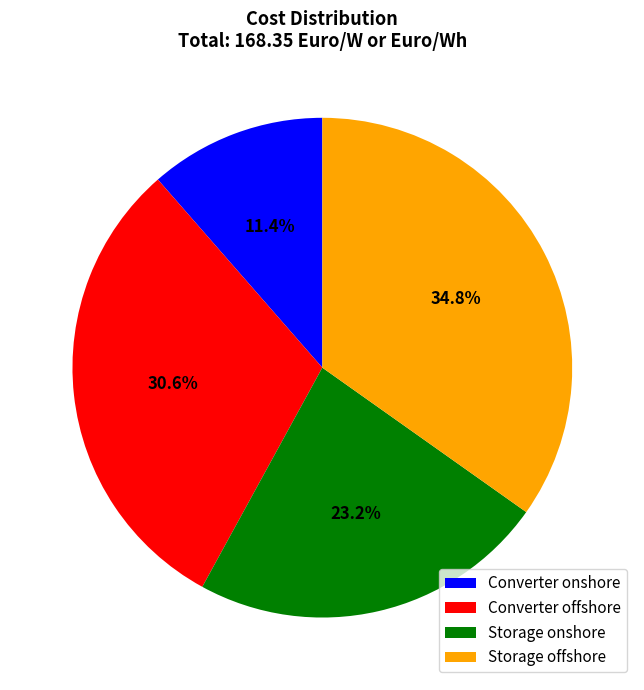

Combined, what portion of the pie is Storage onshore and Converter offshore?

53.8%